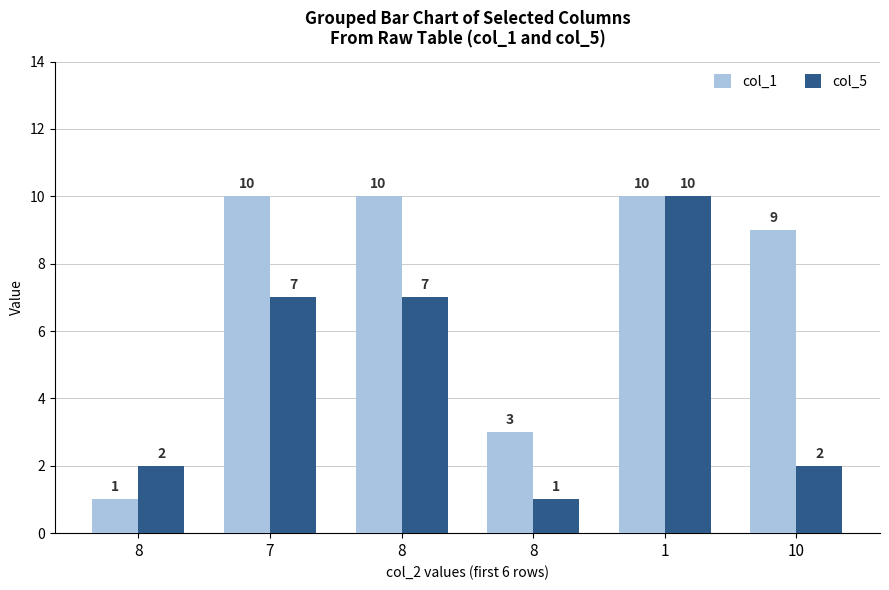

Is it true that col_1 equals 1 at 8?

True